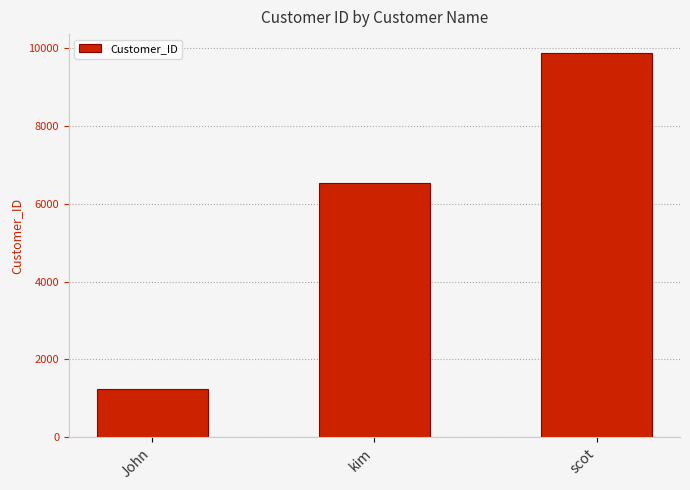

What is the minimum value shown in the chart?

1234